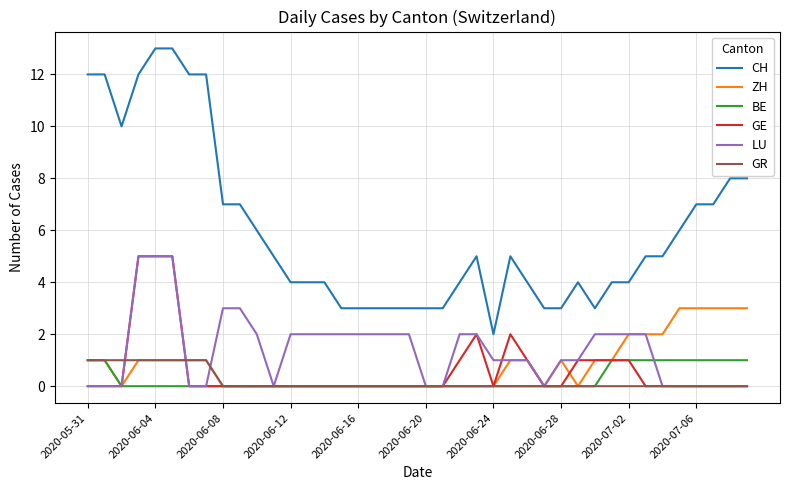

What is the difference between the maximum and minimum values in the ZH series?

3